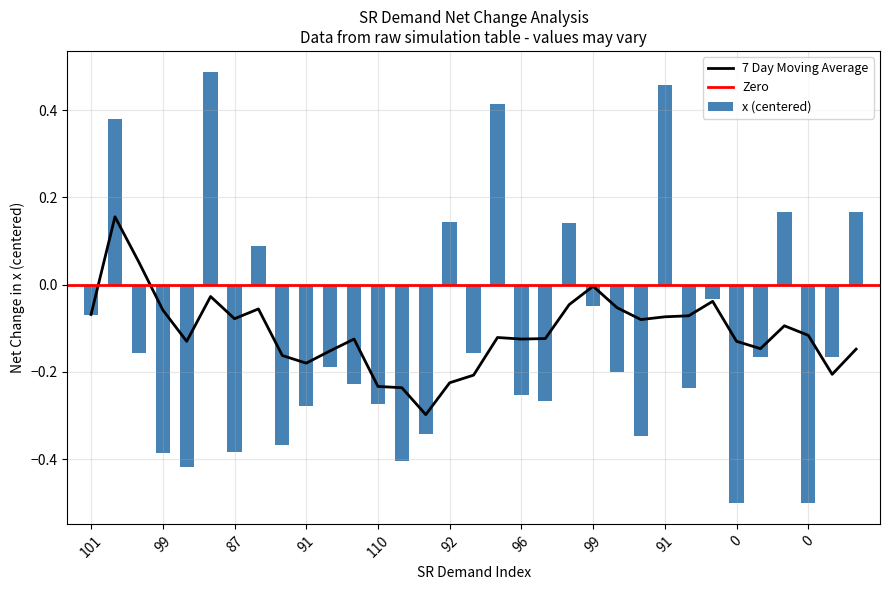

How many data points in x (centered) are less than 0?

24